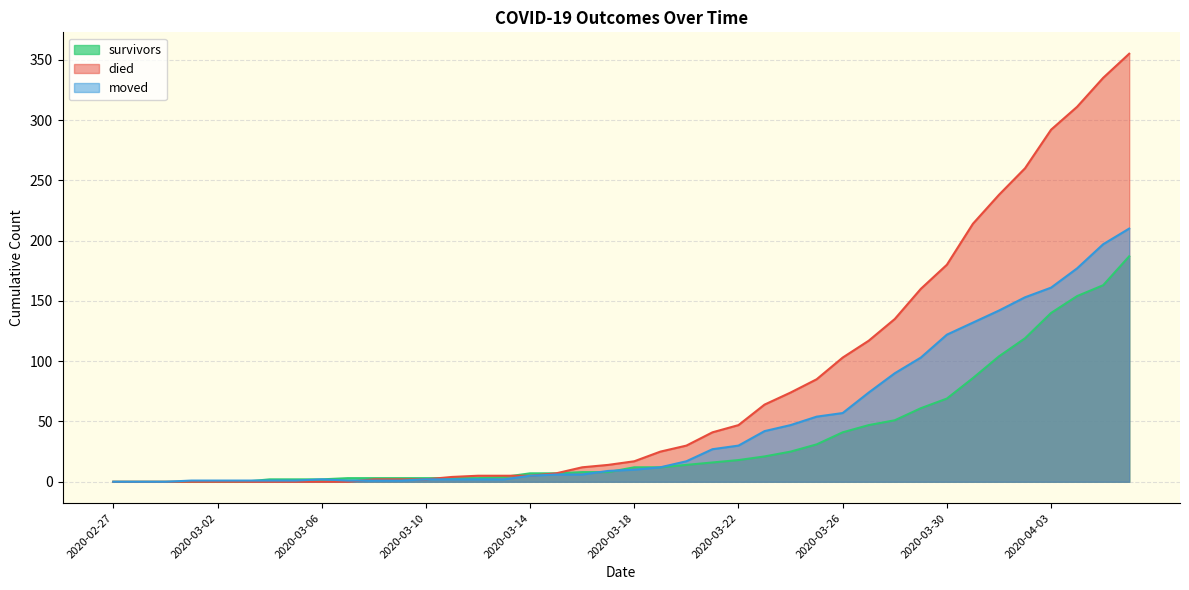

How many intersections are there between moved and survivors?

3